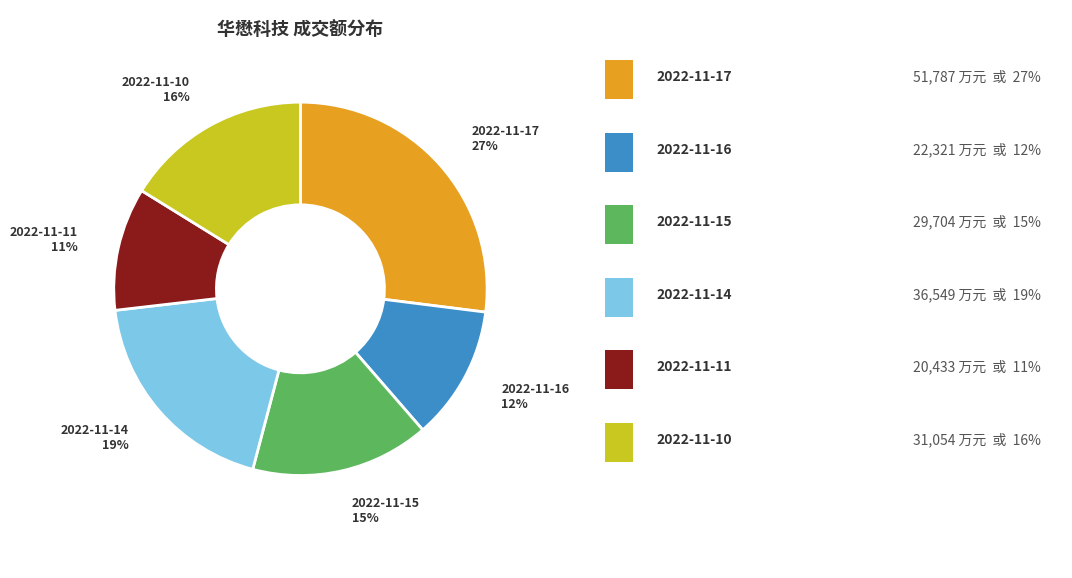

Does 2022-11-17 represent more than half of the total?

No